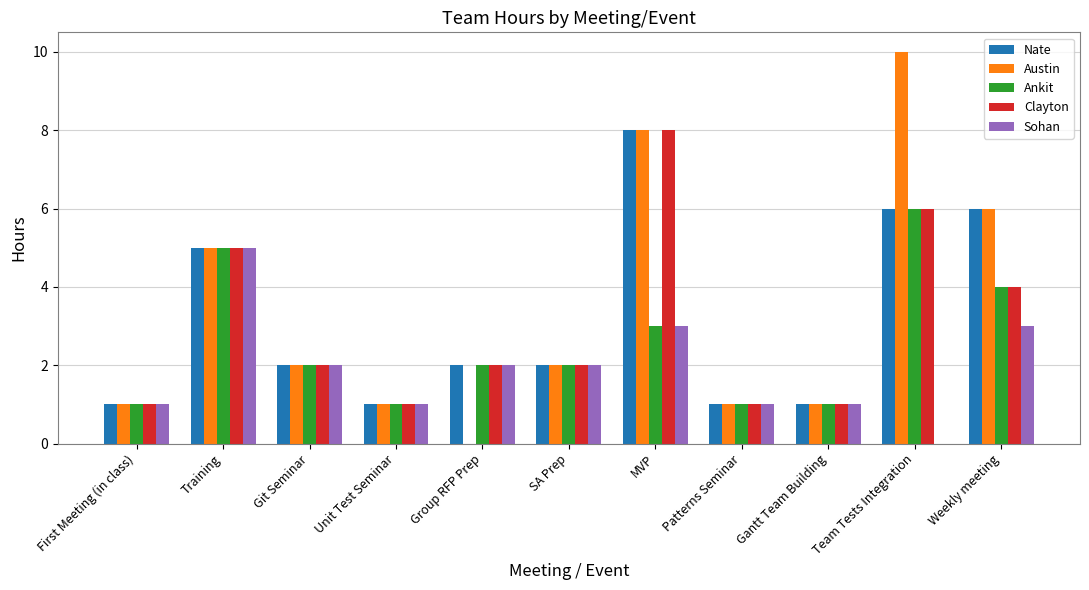

Does the chart contain stacked bars?

No